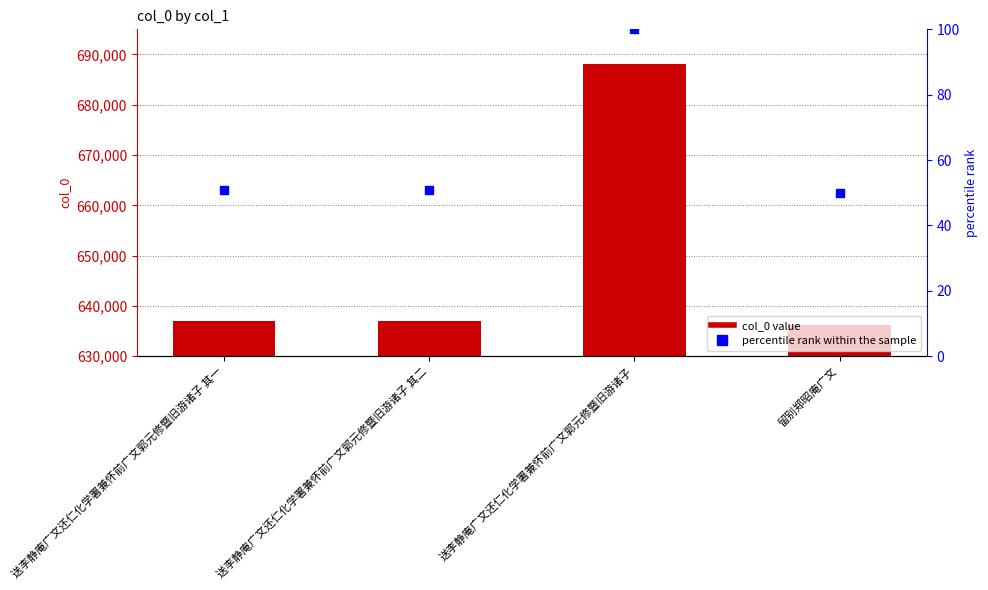

At which category is the sum across all series the highest?

送李静庵广文还仁化学署兼怀前广文郭元修暨旧游诸子